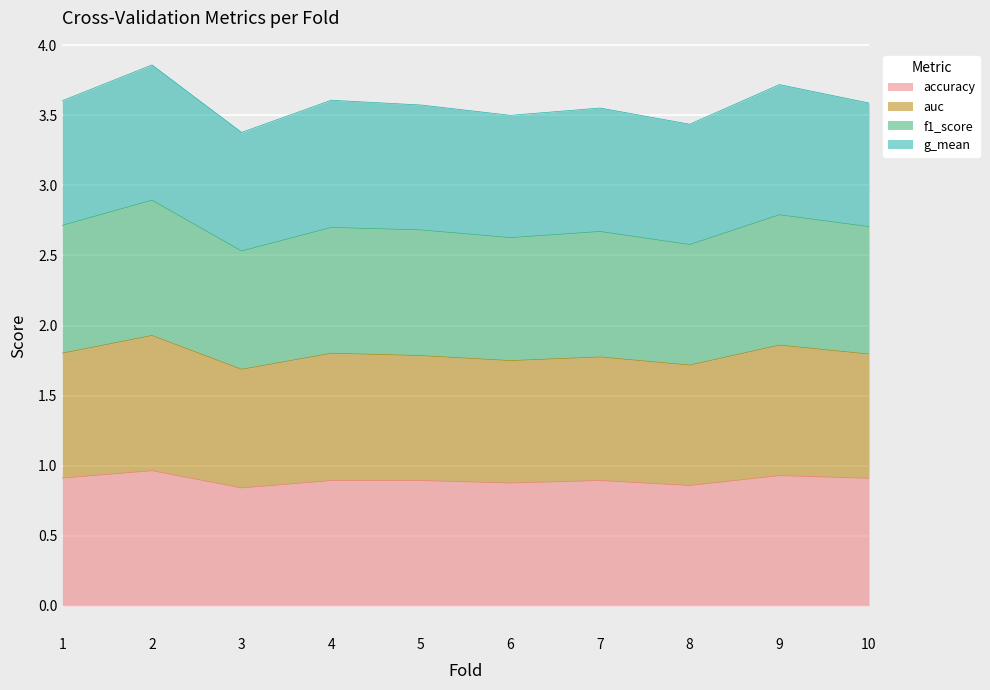

Which has a higher value, 9 or 10?

9